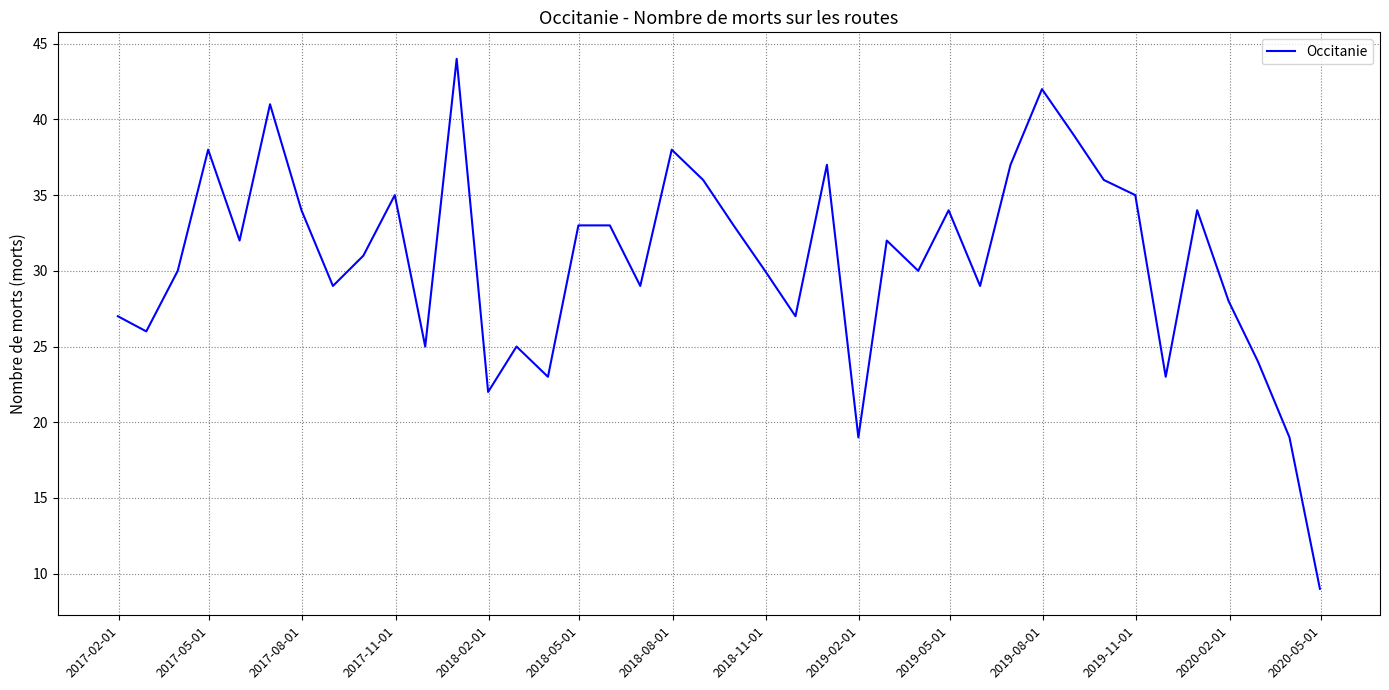

What is the difference between the maximum and minimum values?

35